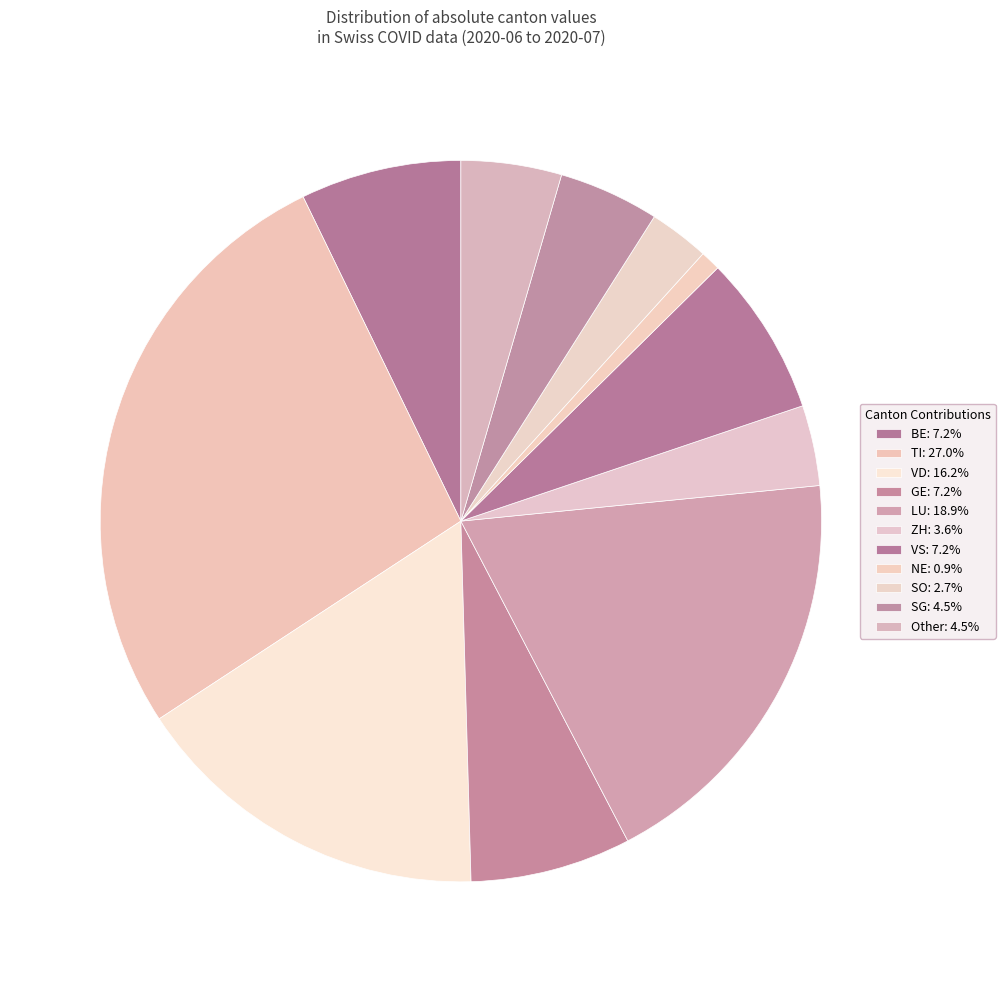

How many segments does this pie chart have?

11